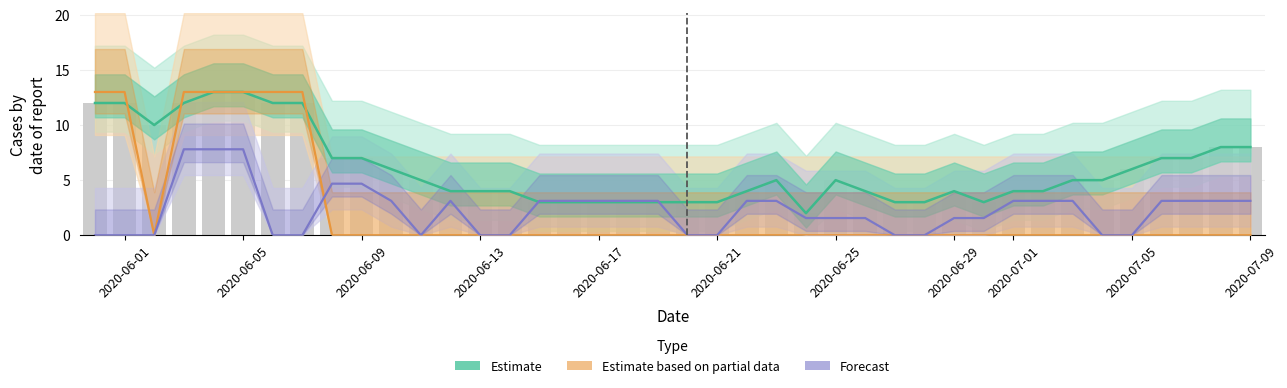

What is the highest value of the Forecast series?

7.8